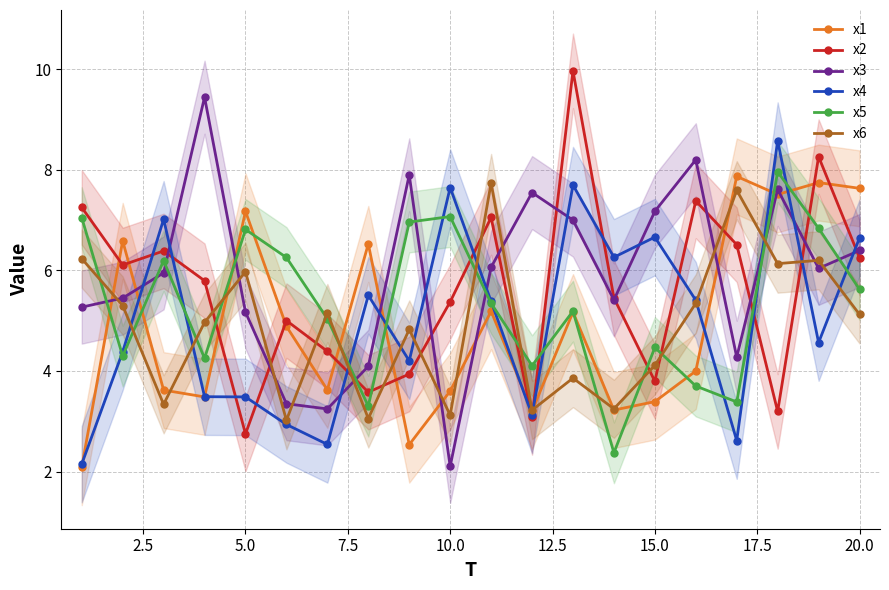

Does the chart display data point markers on the line(s)?

Yes